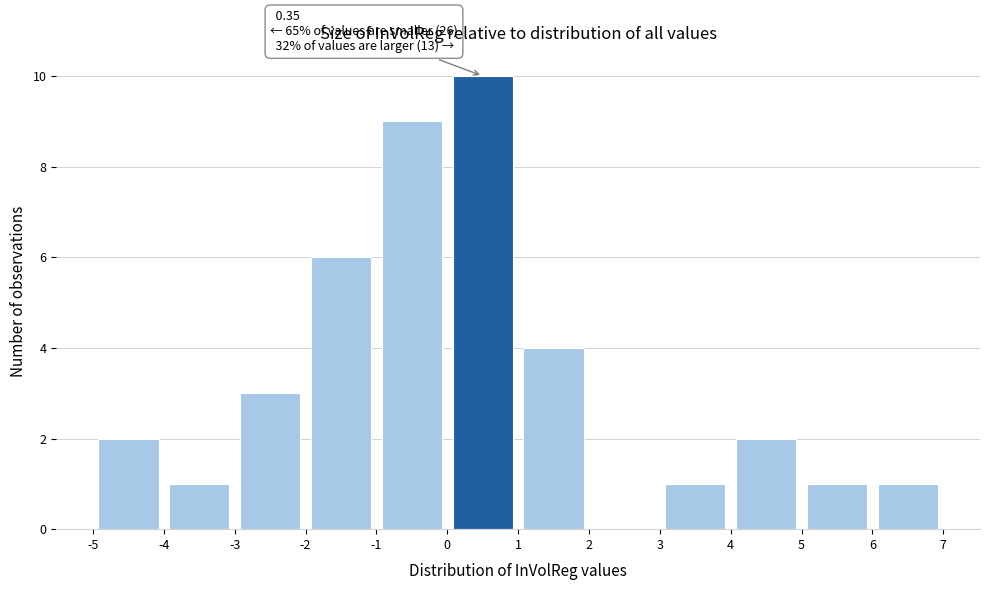

Which range on the x-axis has the tallest bar?

0 to 1